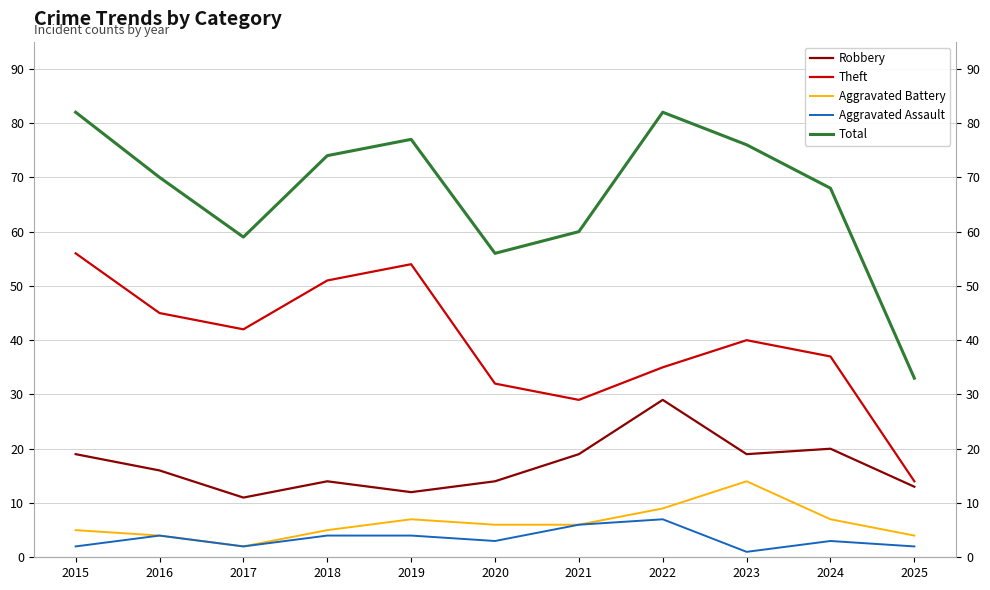

At which category is the sum across all series the highest?

2015